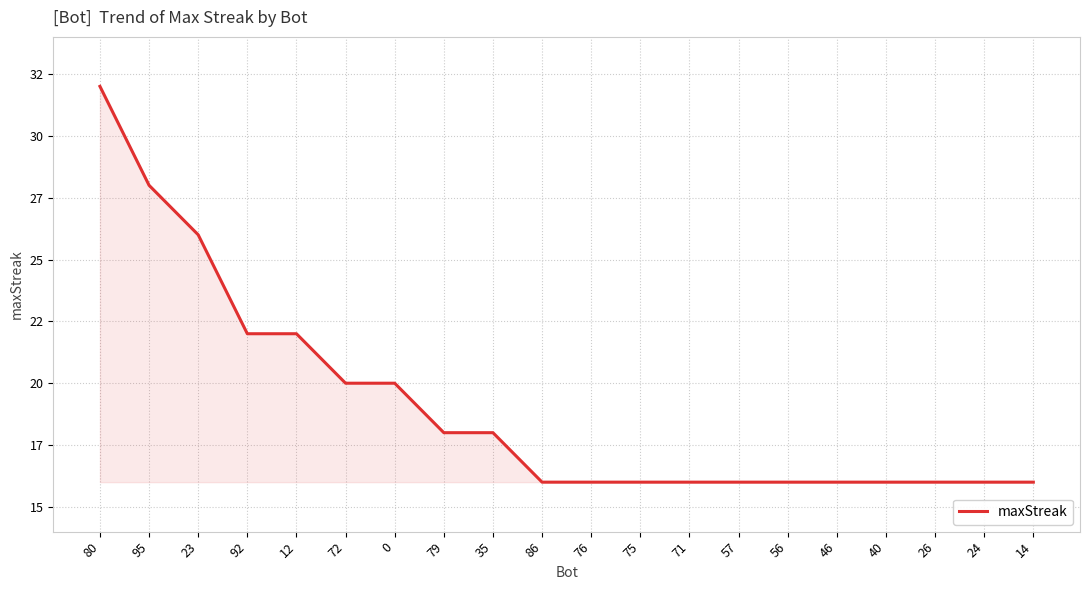

How many lines are shown in the chart?

1